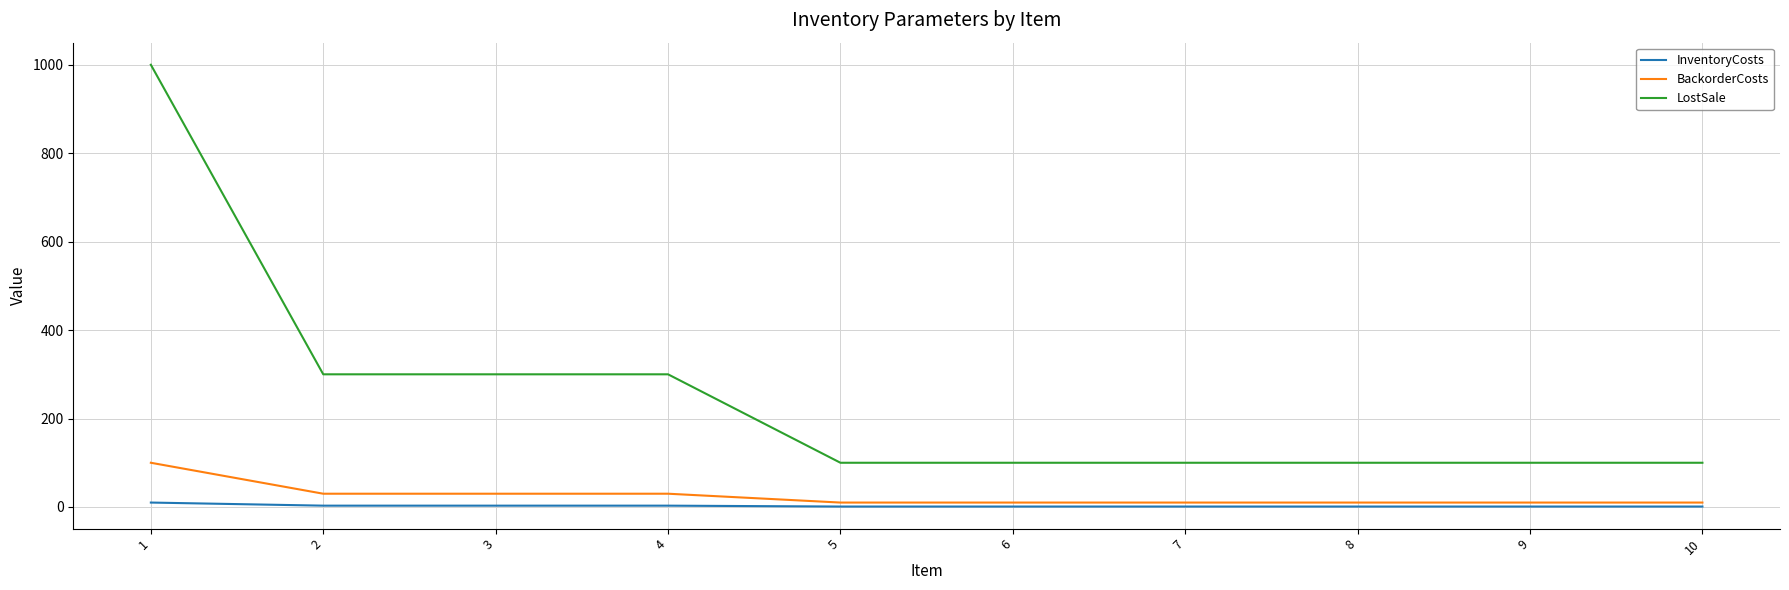

What is the difference between the second highest and minimum values in the BackorderCosts series?

20